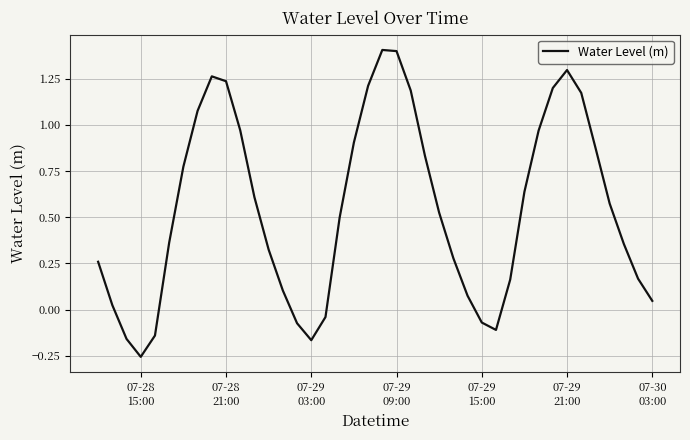

What is the maximum value shown in the chart?

1.4